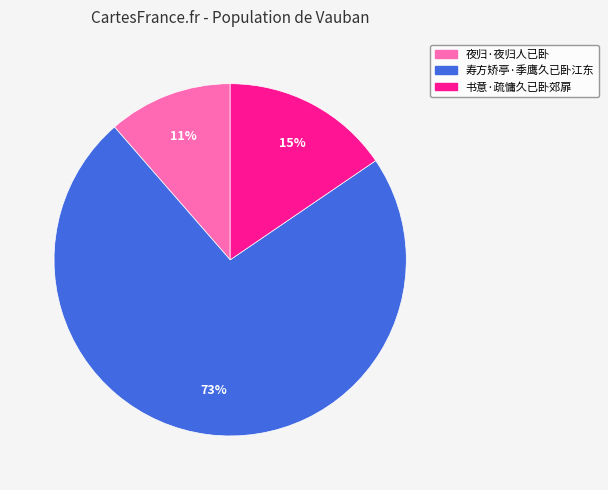

Is it true that 夜归·夜归人已卧 is 11% of the pie?

True